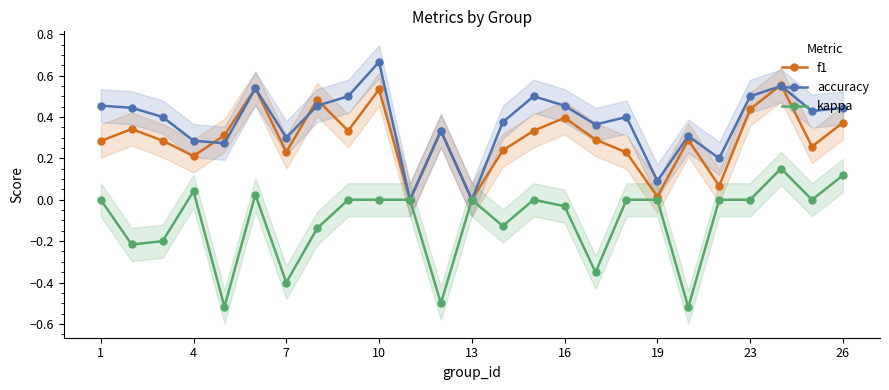

What is the label of the 1st point from the left?

1